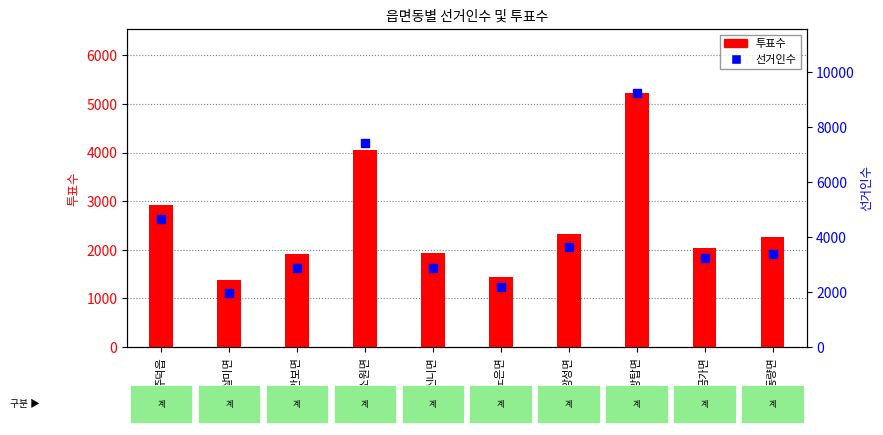

Which series has the largest Y range (max minus min)?

선거인수